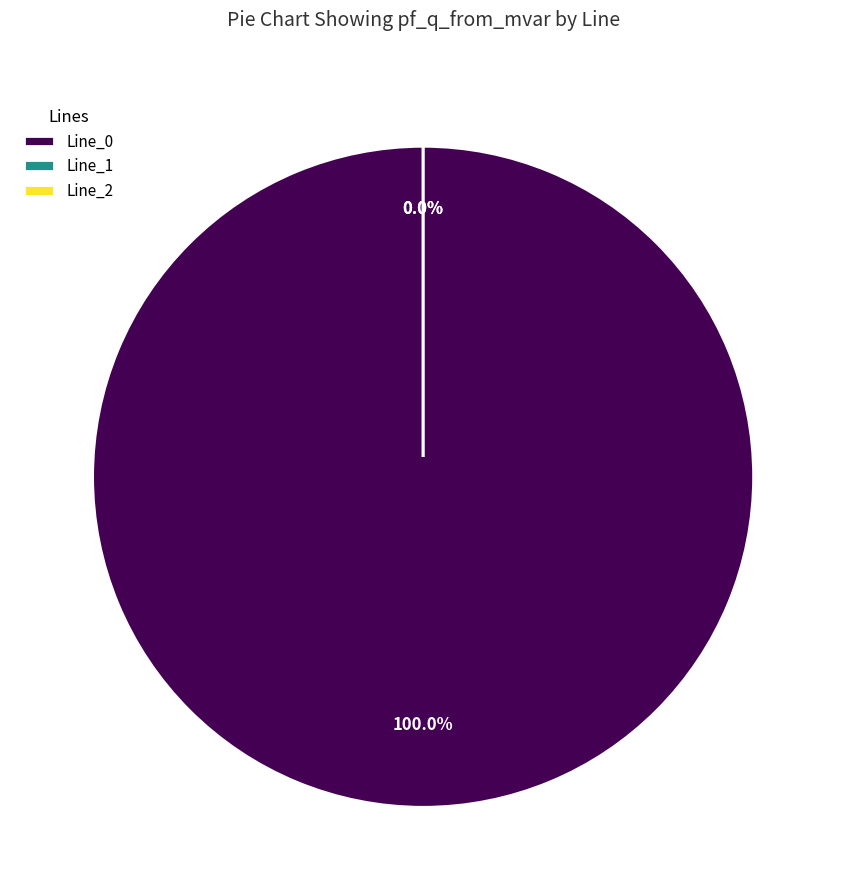

To the nearest percent, what is the difference between the largest and smallest slice percentages?

100%